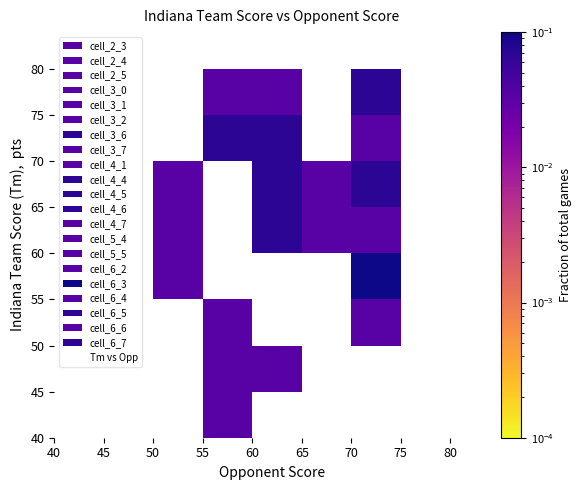

What is the range of Y values (max minus min)?

35